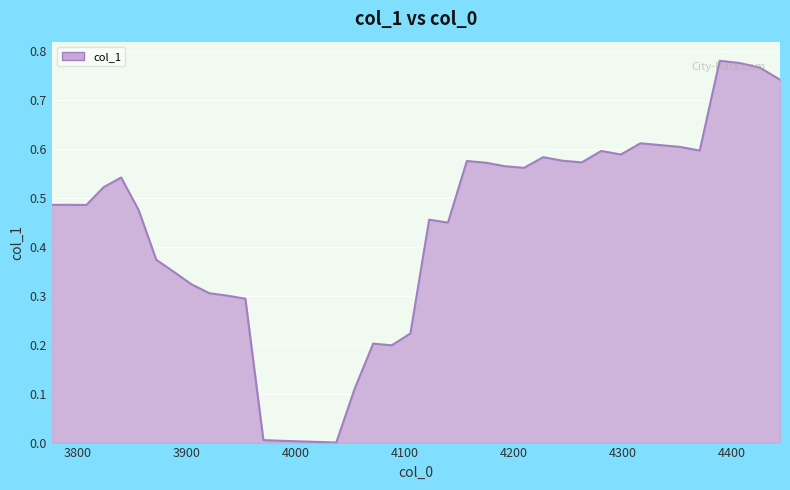

How many lines are shown in the chart?

1